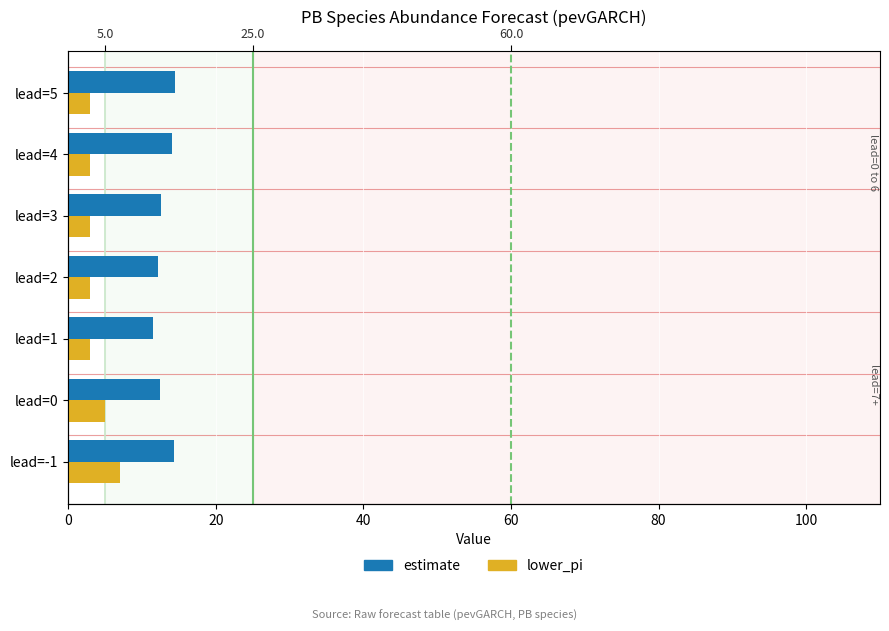

True or false: estimate has a value of 3.5 at lead=4.

False